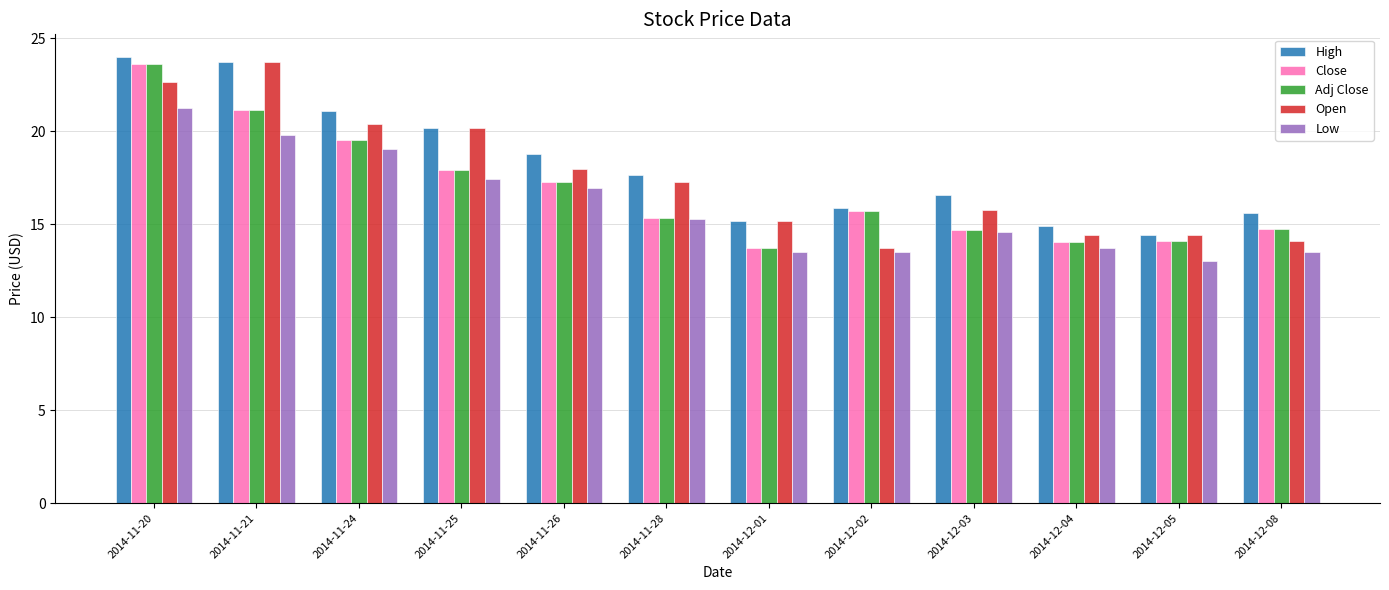

What is the minimum value for Open?

13.8